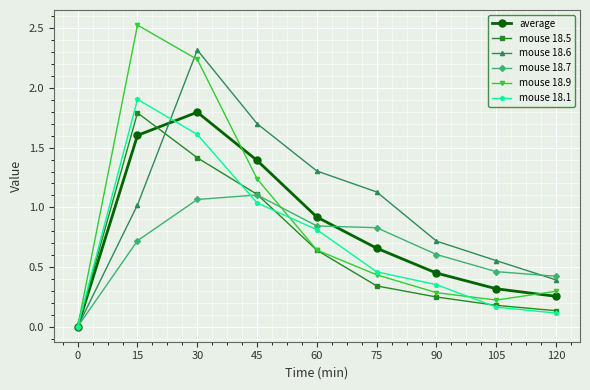

In mouse 18.9, how many points are higher than both neighbors (excluding endpoints)?

1